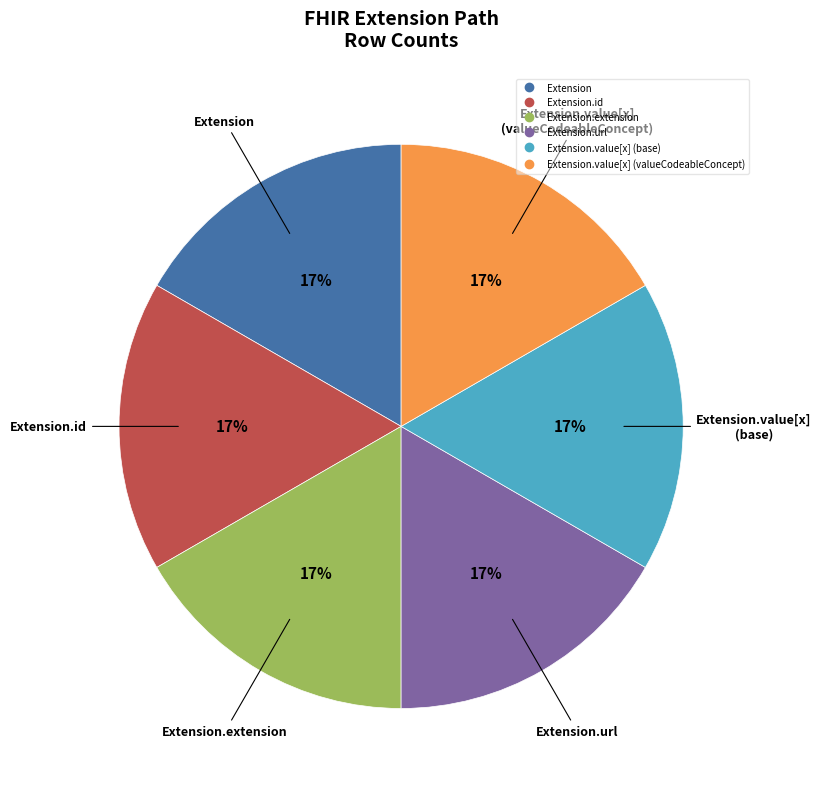

To the nearest percent, what is the average slice percentage?

17%